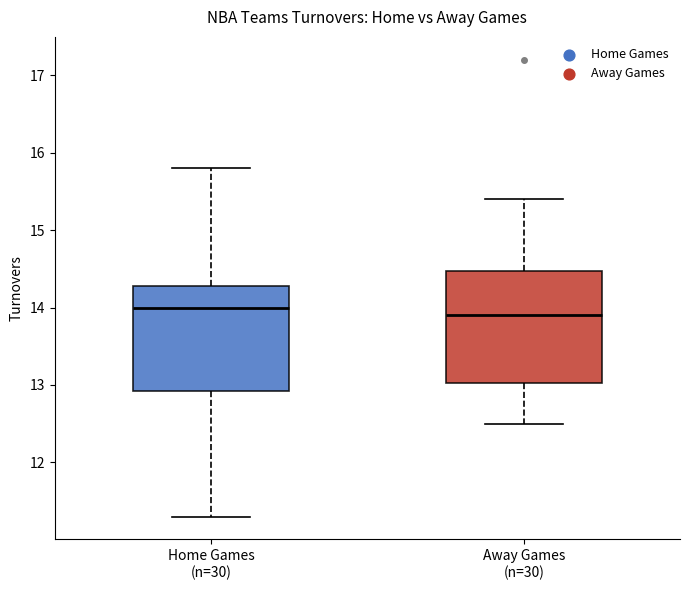

Reading left to right, read every box against the y-axis: the position of its median line, the range the box covers, and the ends of its whiskers. The values are not printed on the chart, so give them approximately, as read against the axis.

Home Games (n=30): median 14.0, box 12.9 to 14.3, whiskers 11.3 to 15.8
Away Games (n=30): median 13.9, box 13.0 to 14.5, whiskers 12.5 to 15.4